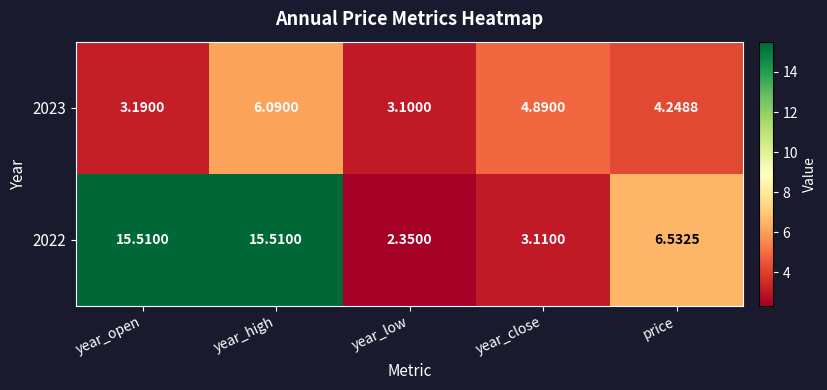

Where is 2022 nearest to the value 8?

price